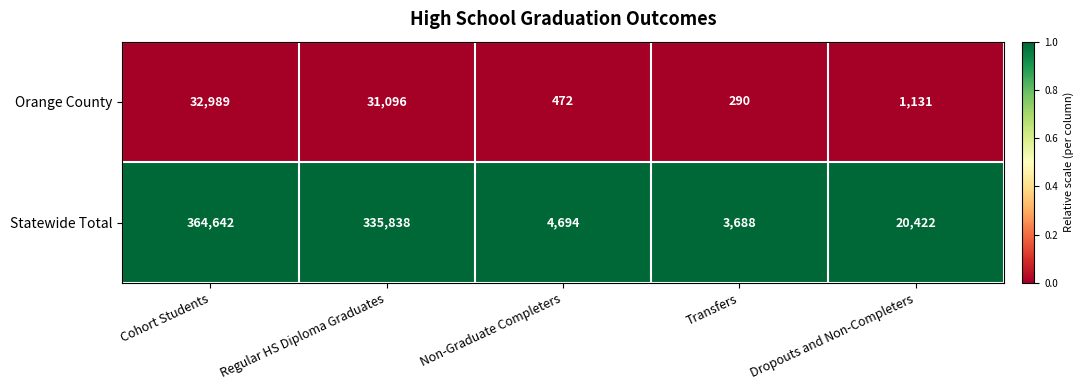

What is the smallest value displayed?

290